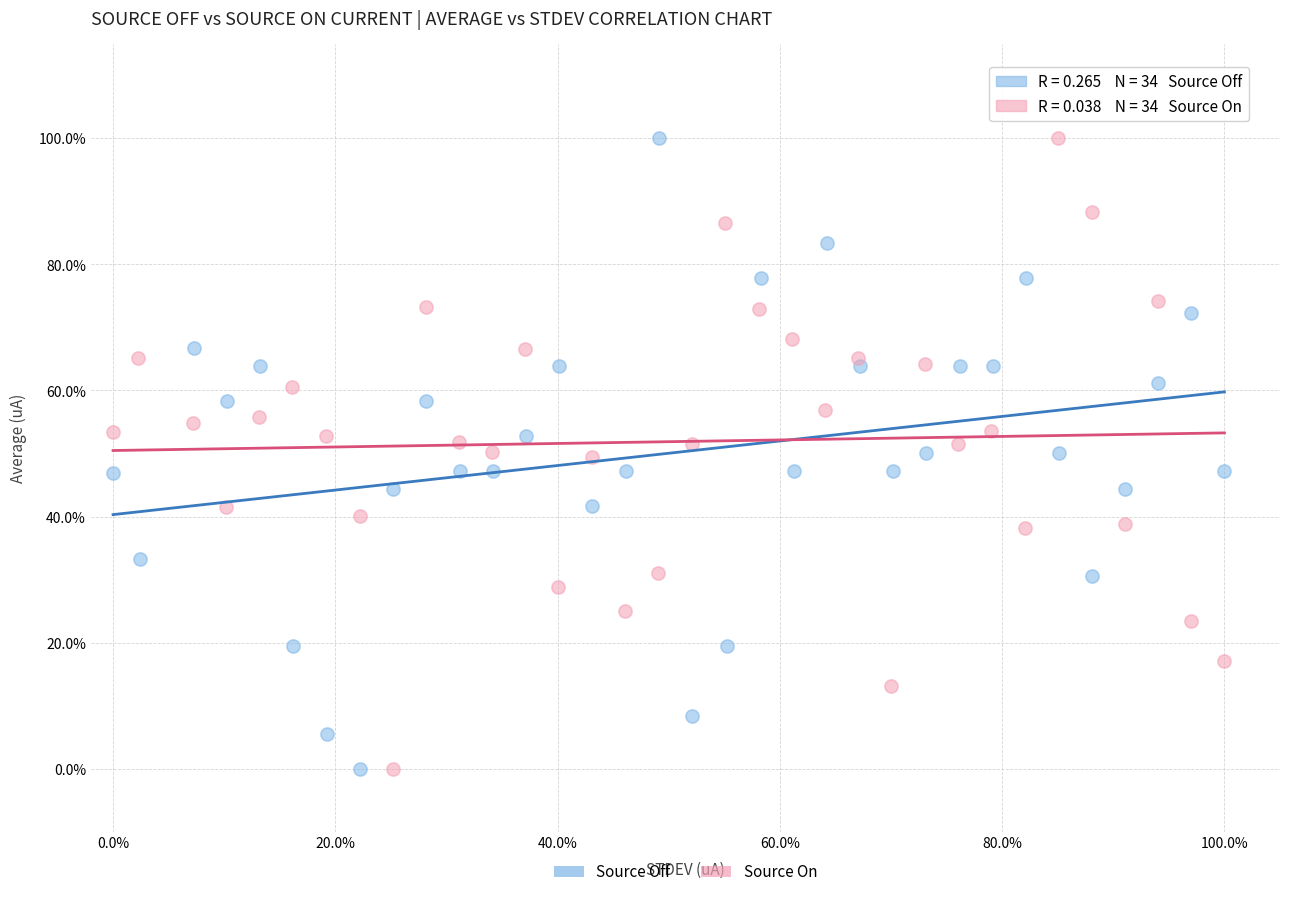

What are all the series names shown in the legend?

Source Off, Source On